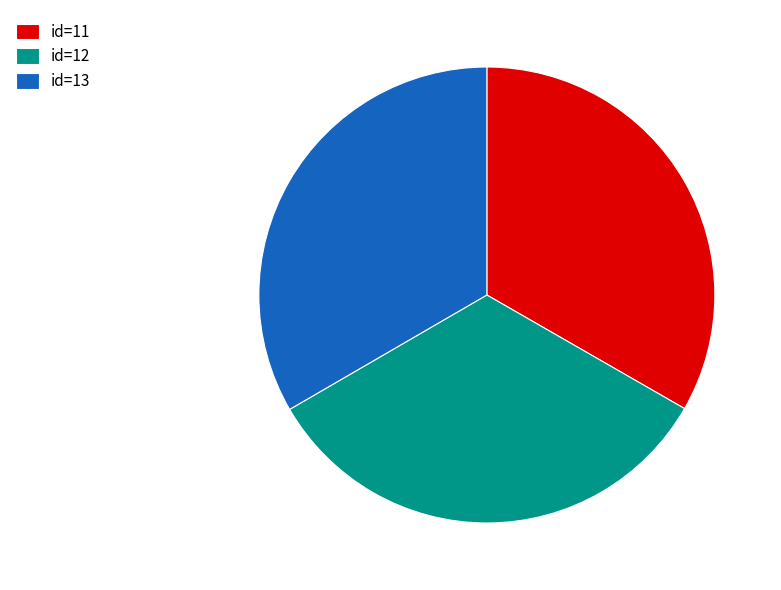

Does id=12 represent more than half of the total?

No